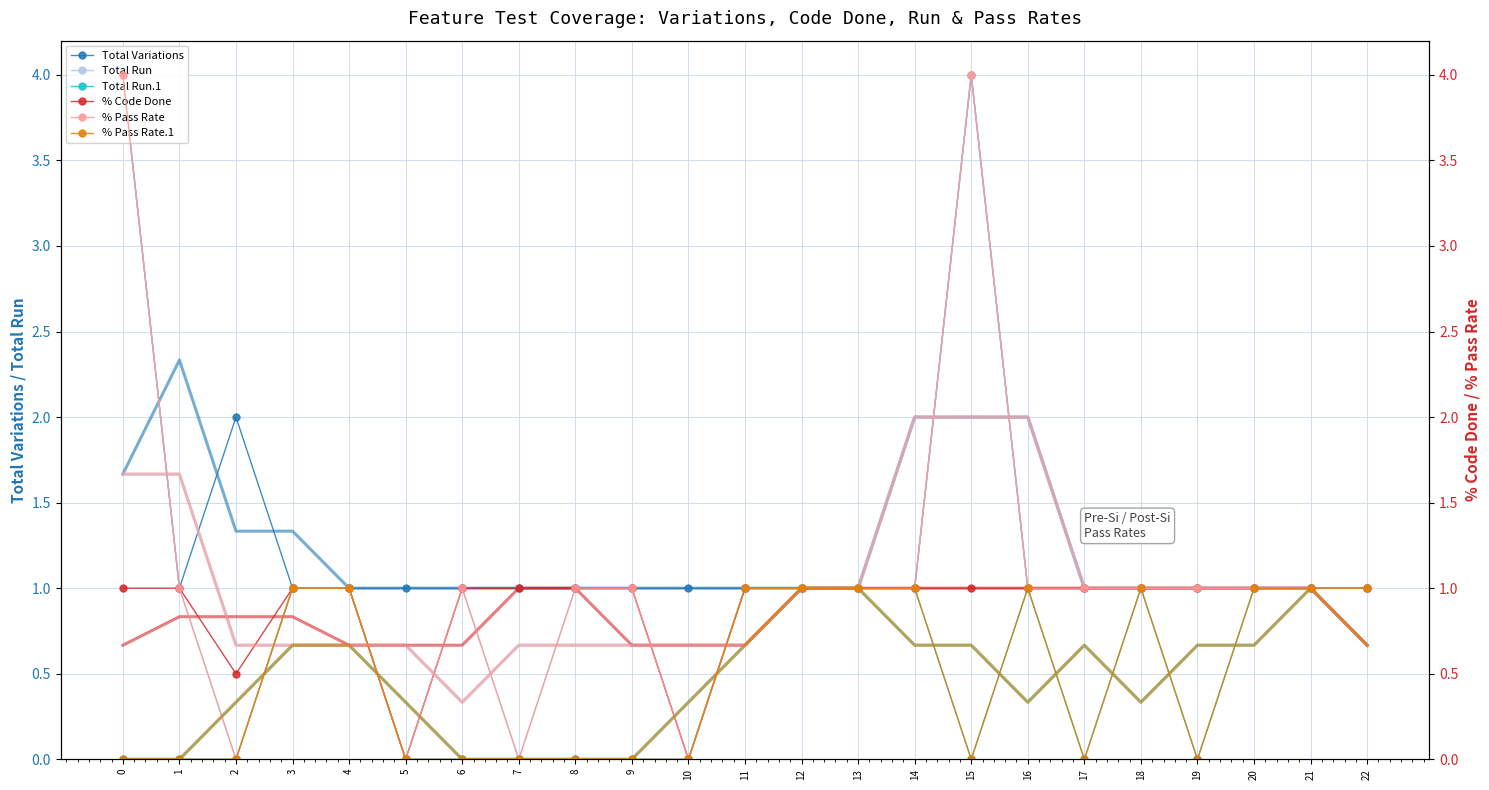

True or false: Total Run has more than 0 points higher than both neighbors.

True